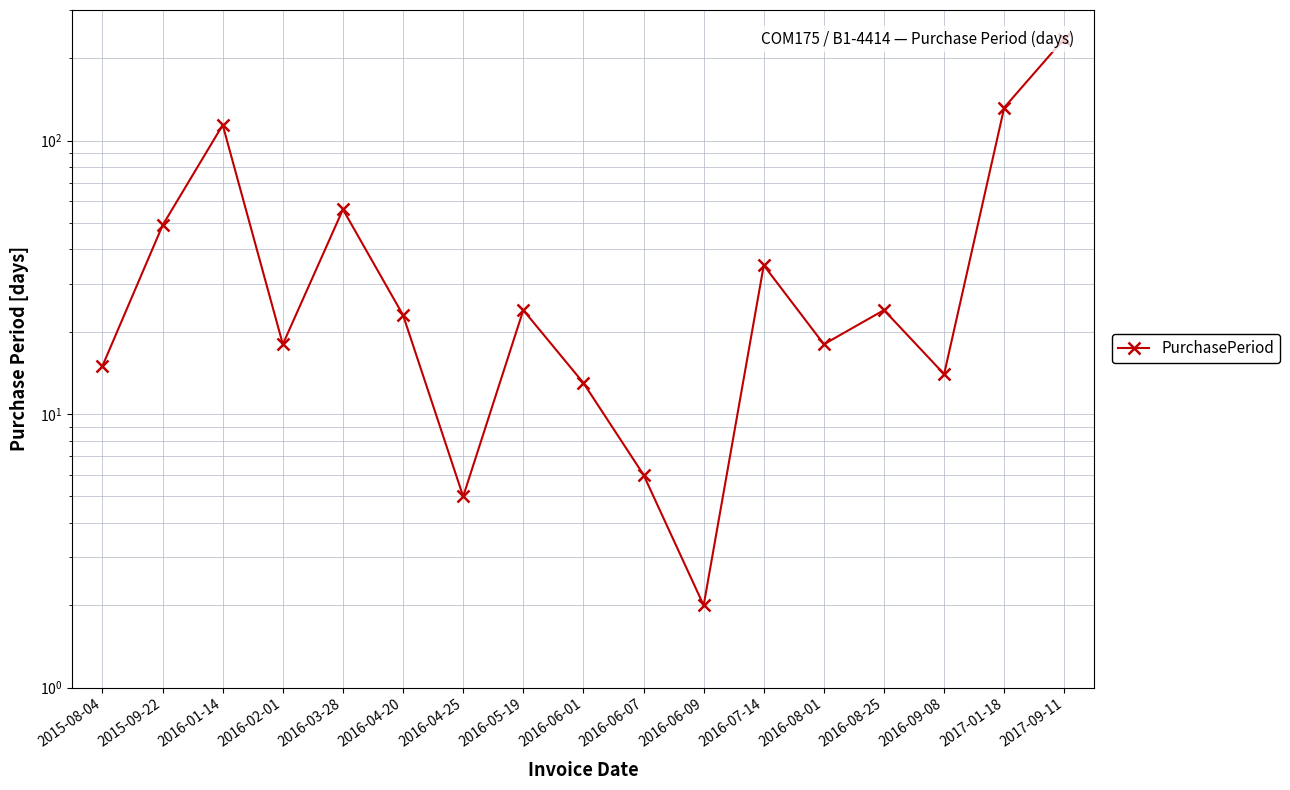

What is the label of the 13th point from the left?

2016-08-01